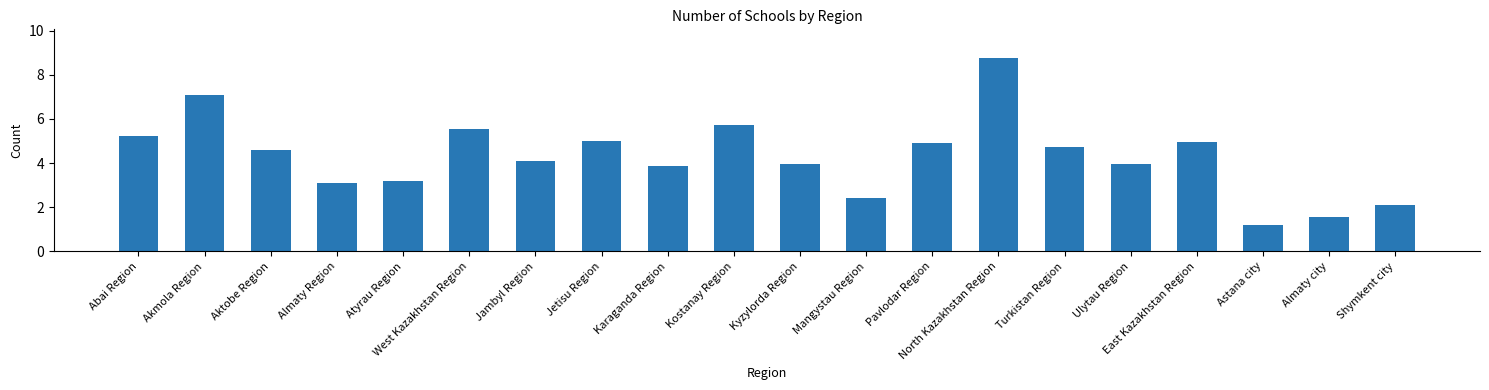

What is the difference between the values at Jambyl Region and Mangystau Region?

1.7